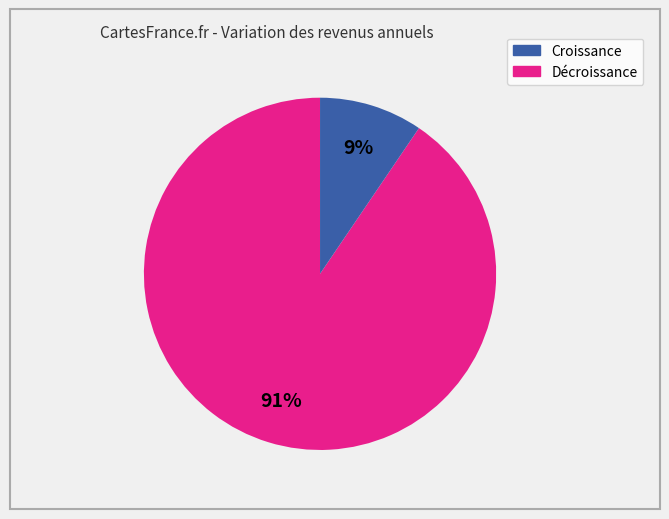

To the nearest percent, what is the average slice percentage?

50%